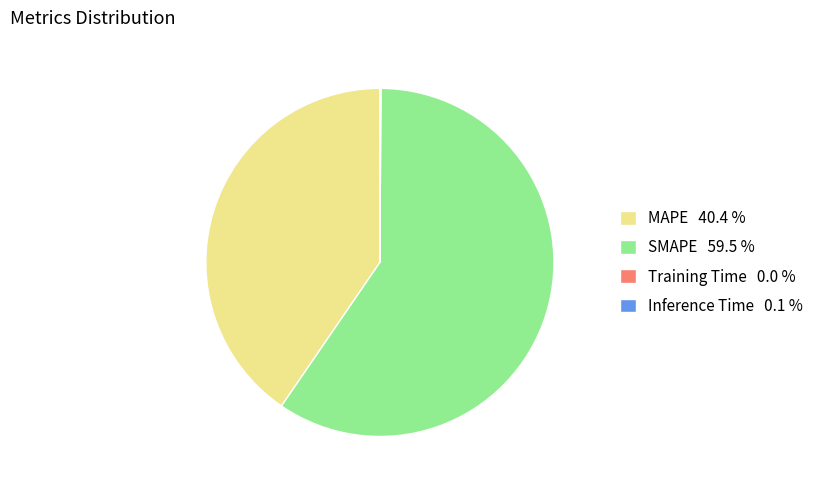

Which slice is the largest?

SMAPE